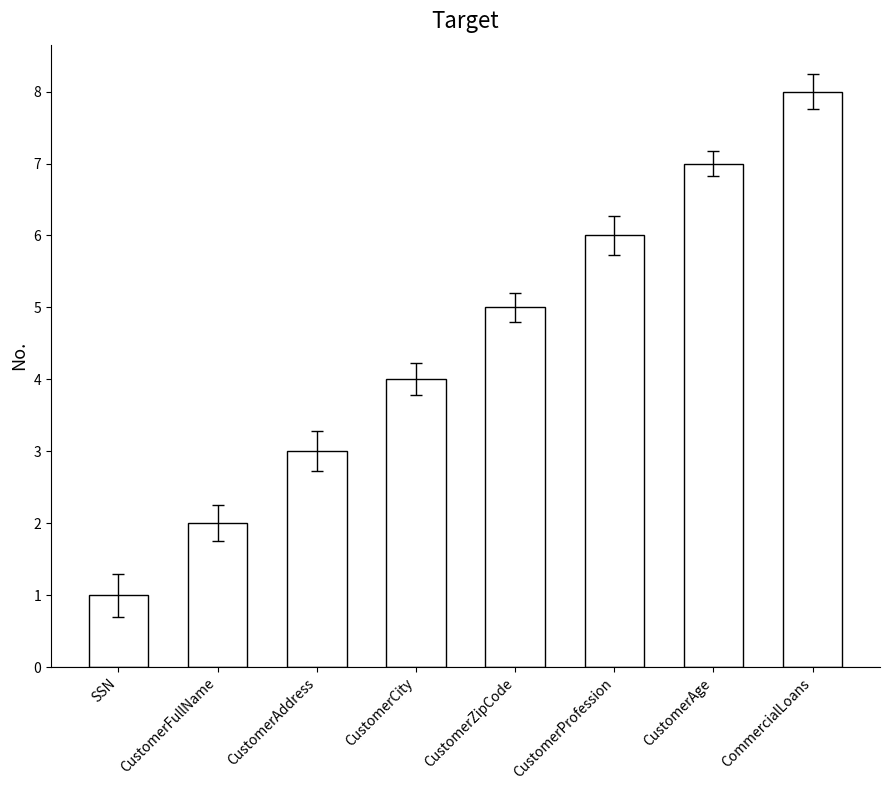

What is the label of the 2nd bar from the right?

CustomerAge